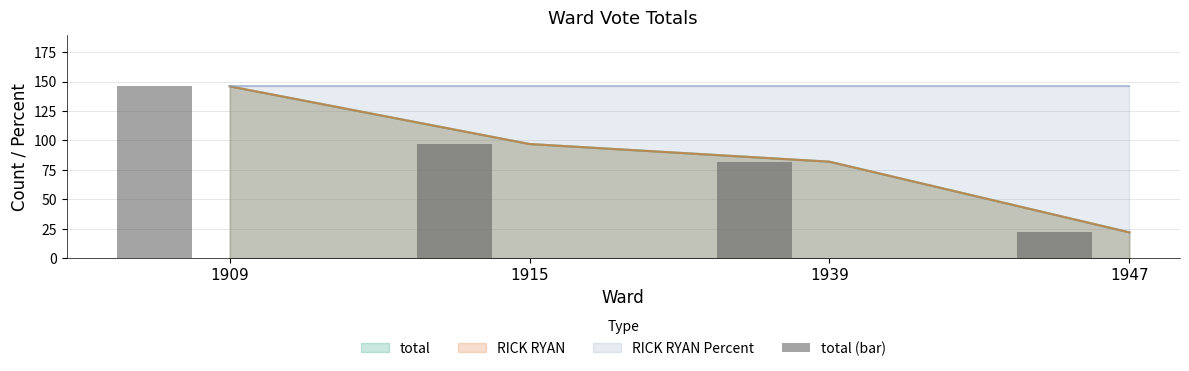

Rank the categories by value from lowest to highest.

1947, 1939, 1915, 1909